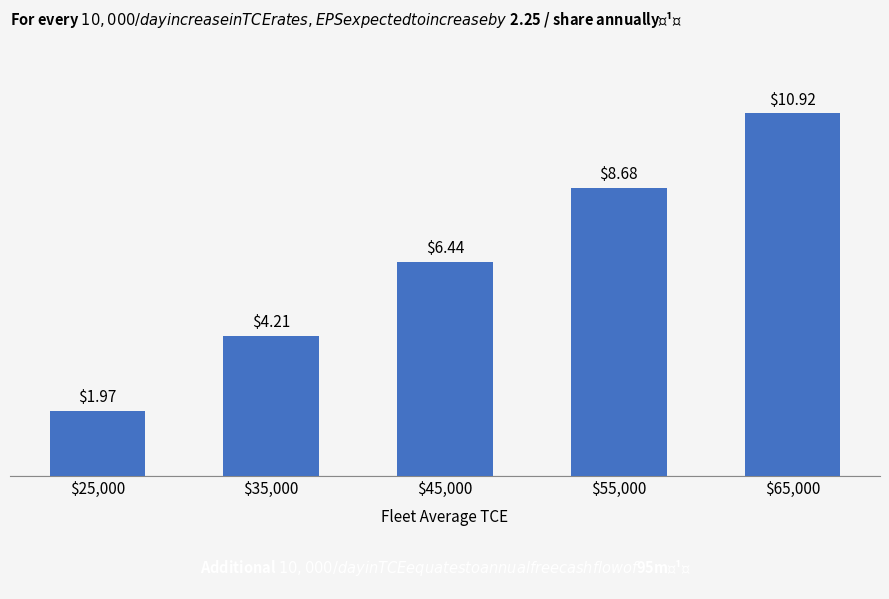

What is the difference between the second highest and second lowest values?

4.5